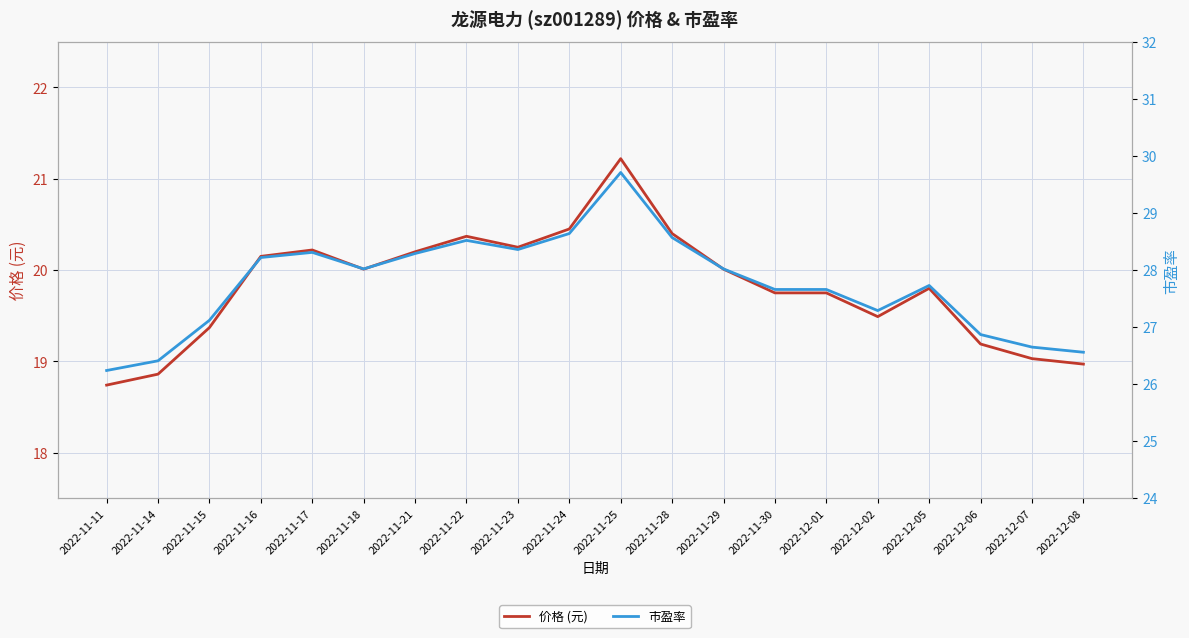

The value of 市盈率 at 2022-11-15 is 17.4. True or false?

False